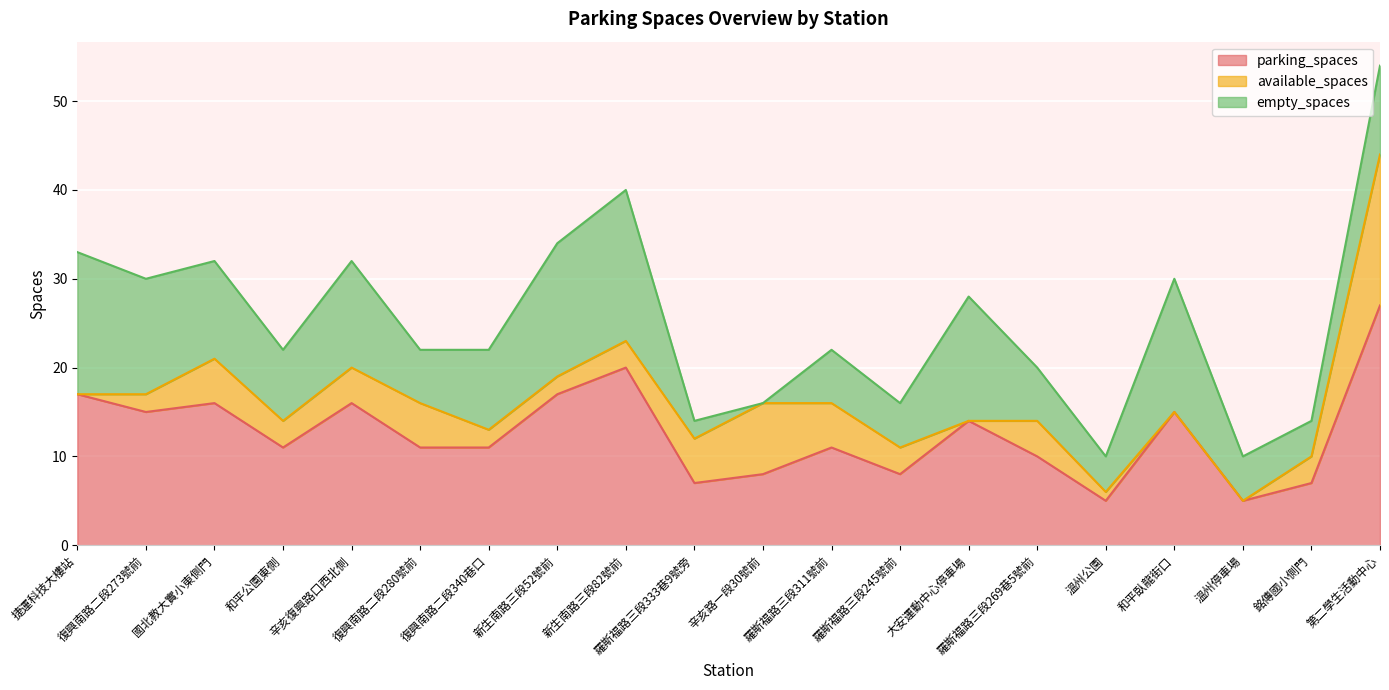

At 溫州停車場, list the series in order from smallest to largest.

available_spaces, parking_spaces, empty_spaces